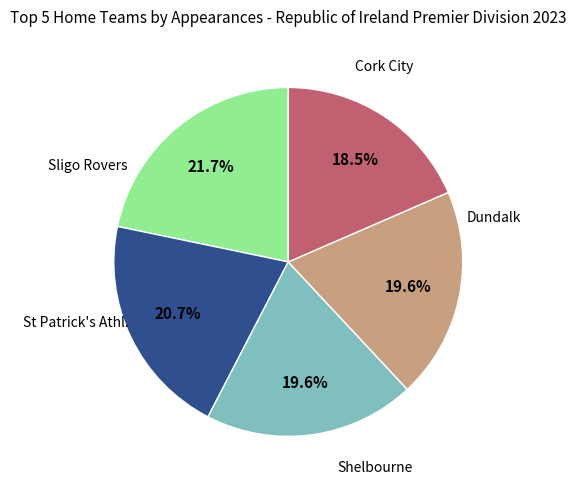

To the nearest percent, what is the average slice percentage?

20%